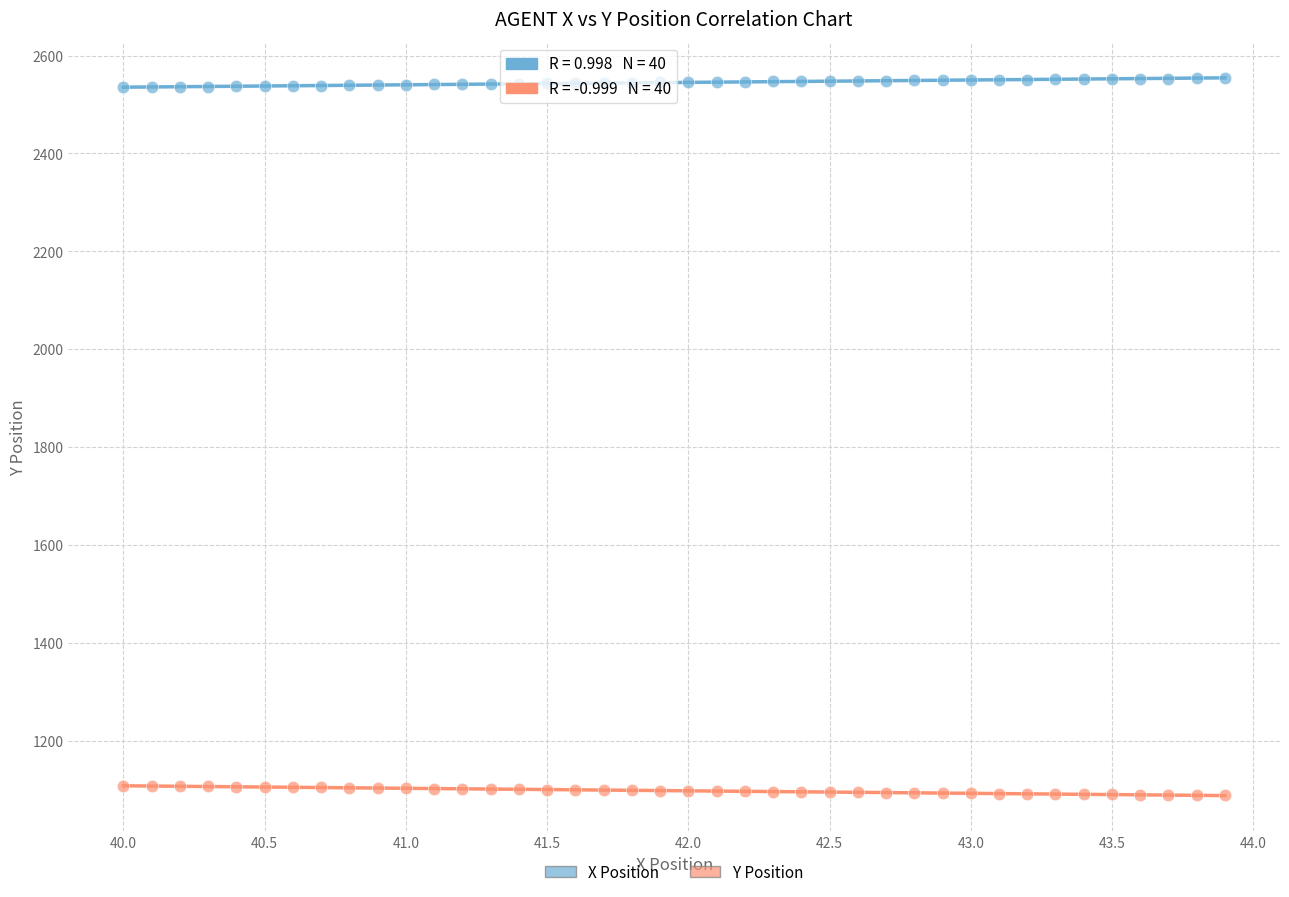

Which series reaches the minimum Y coordinate?

Y Position